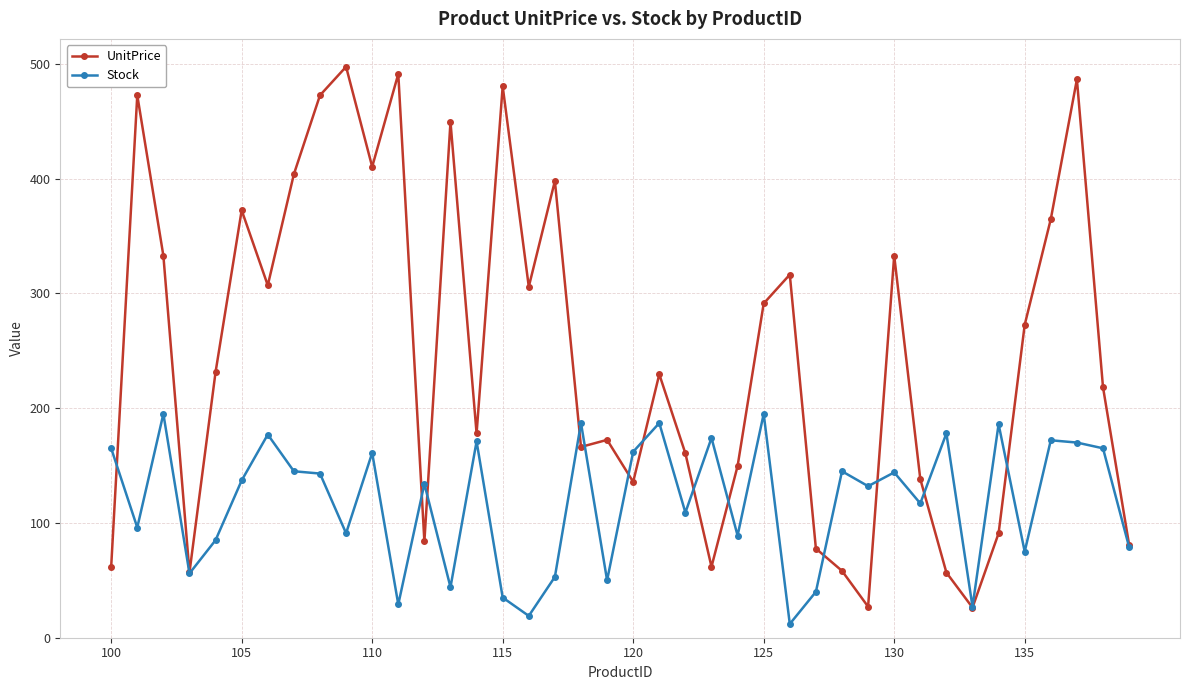

How many interior local peaks does the UnitPrice series have?

12